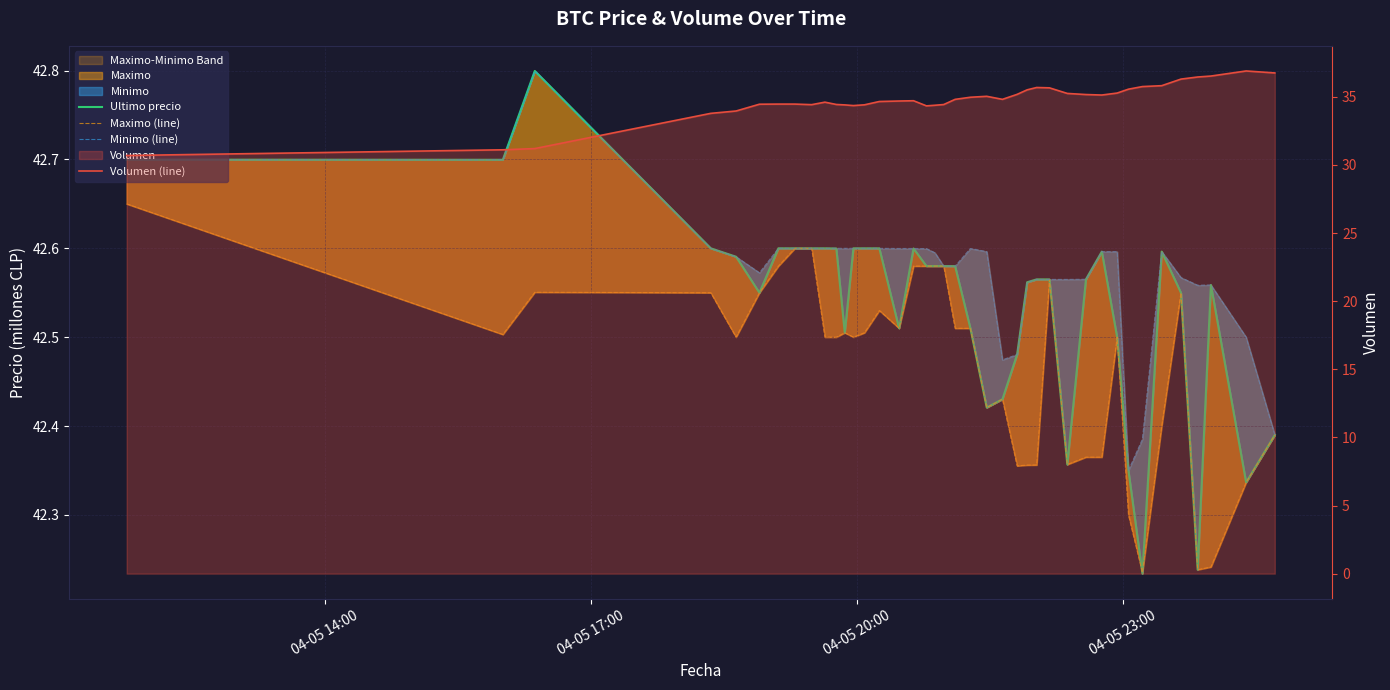

In Volumen (line), how many points are lower than both neighbors (excluding endpoints)?

5